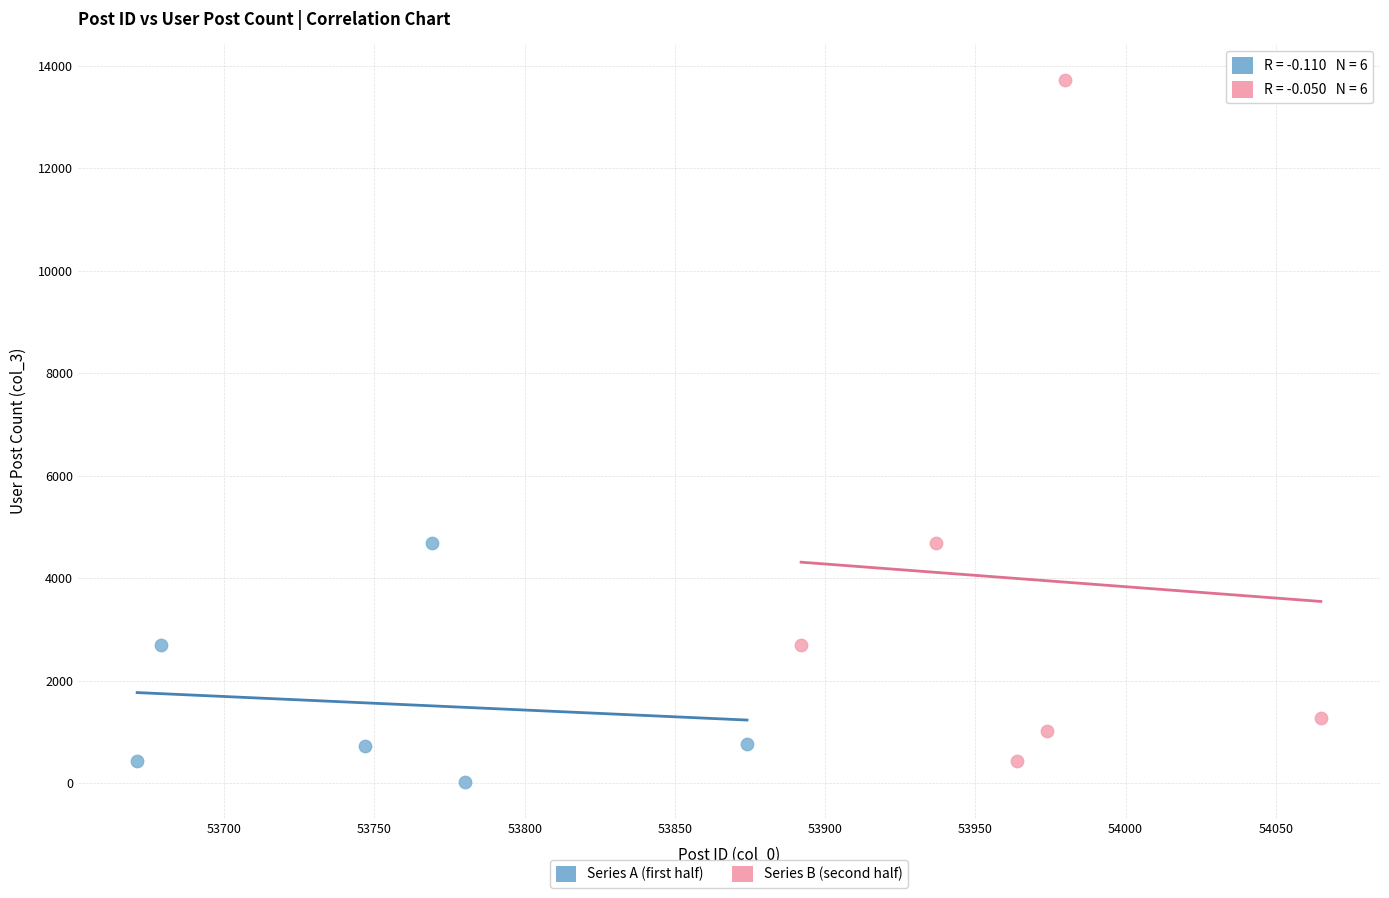

Which series reaches the maximum Y coordinate?

Series B (second half)